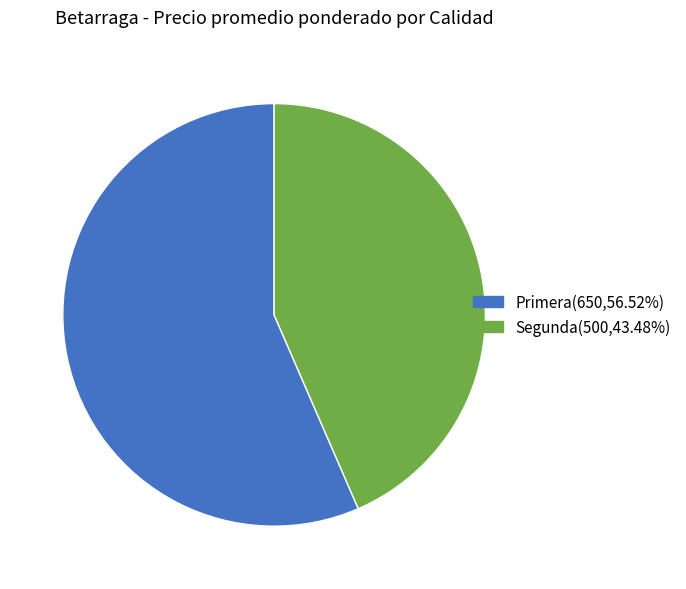

Rank the categories by value from lowest to highest.

Segunda, Primera